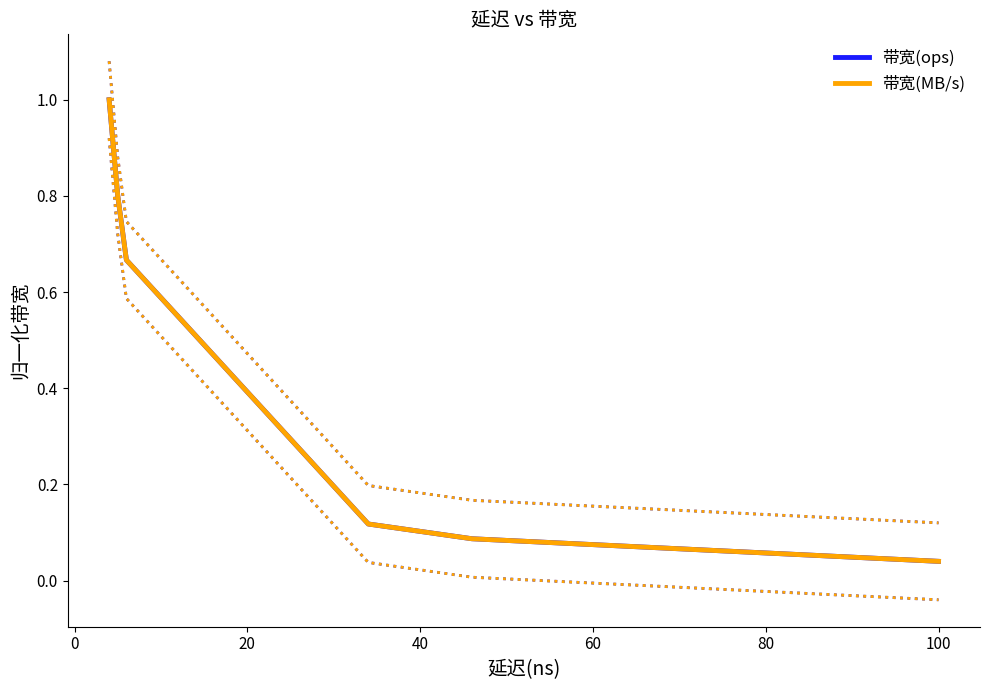

What is the highest value of the 带宽(ops) series?

1.0